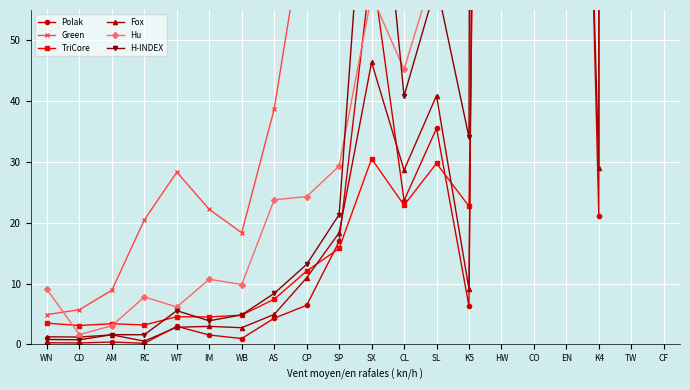

Is it true that Polak equals 2.1 at IM?

False